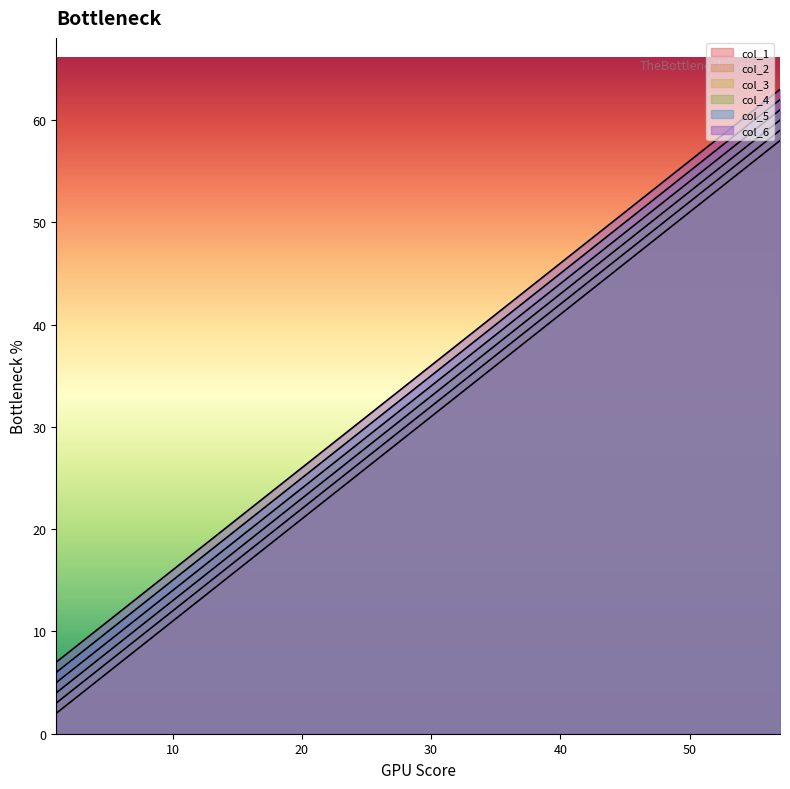

What is the sum of the col_5 values at 1 and 33?

44